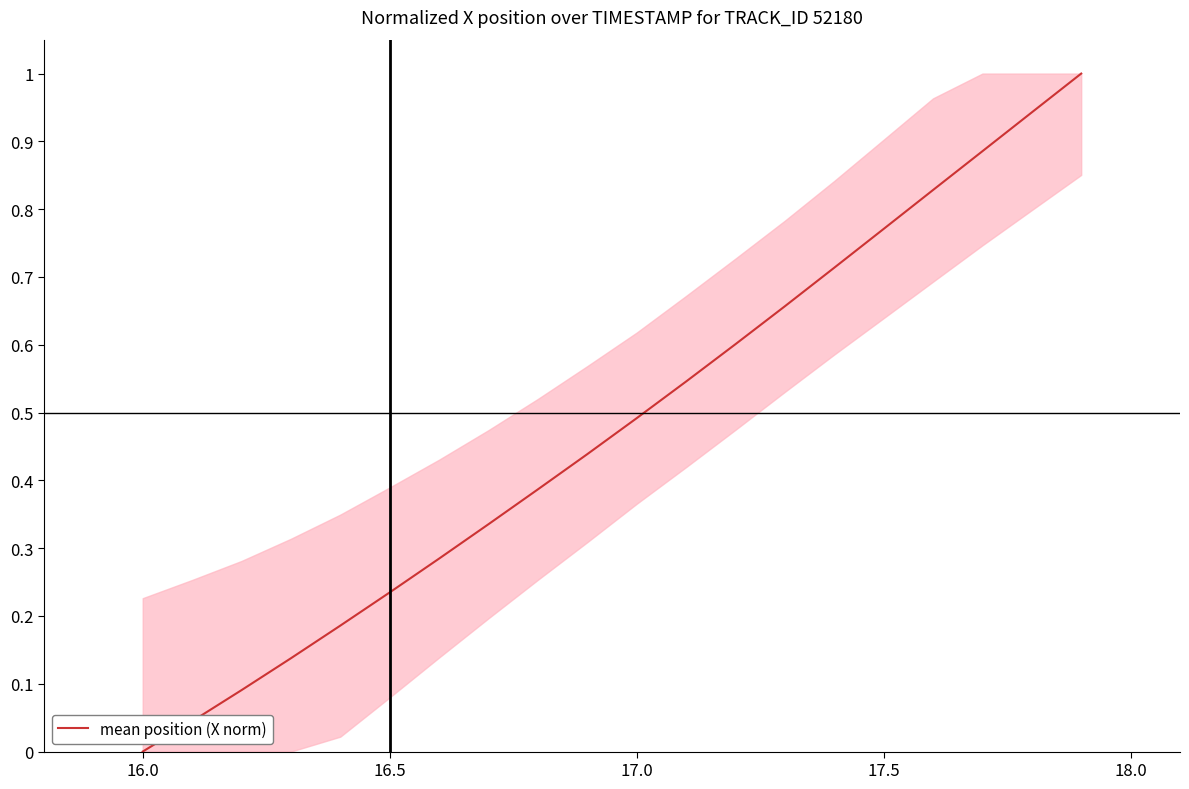

What is the maximum value shown in the chart?

1.0